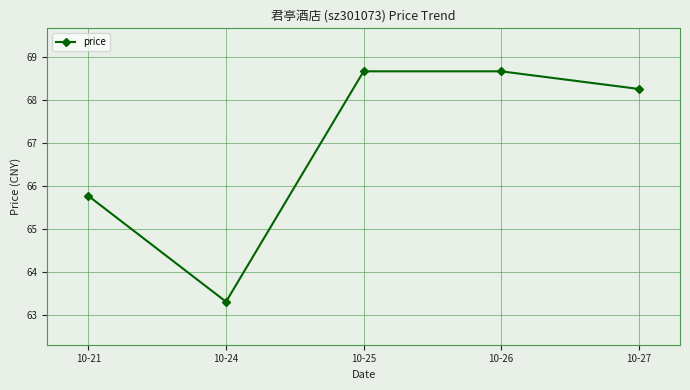

How many data points are less than 68?

2